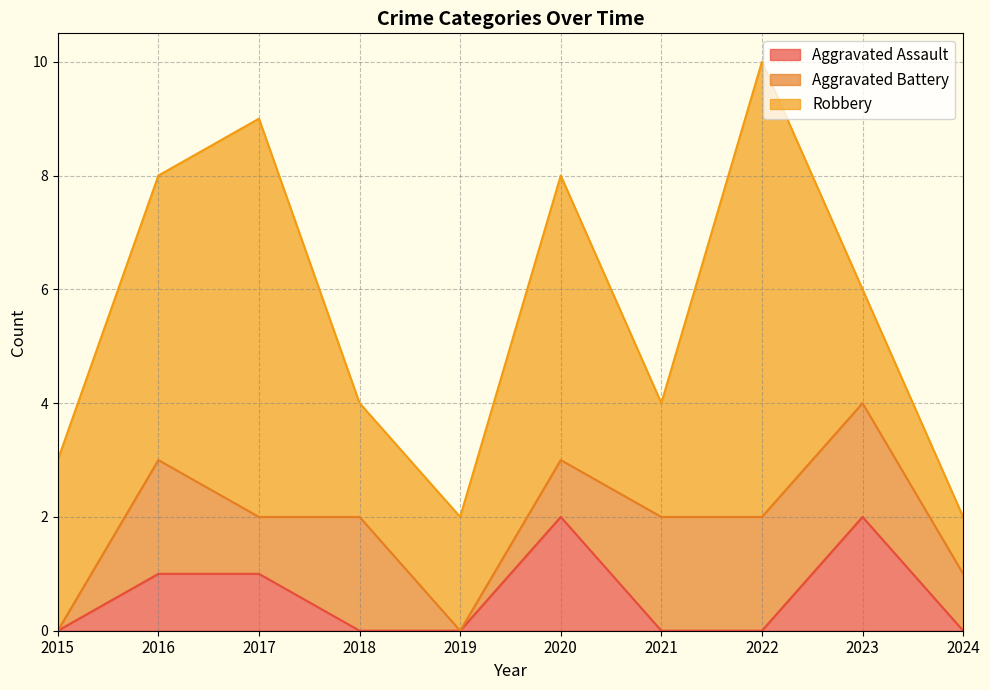

At which category is the sum across all series the highest?

2022